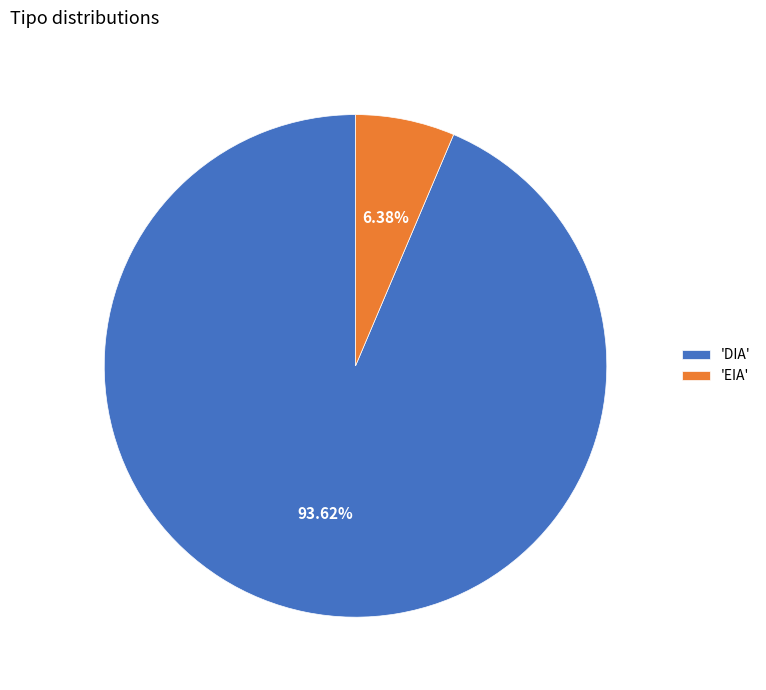

Which slice is the largest?

'DIA'